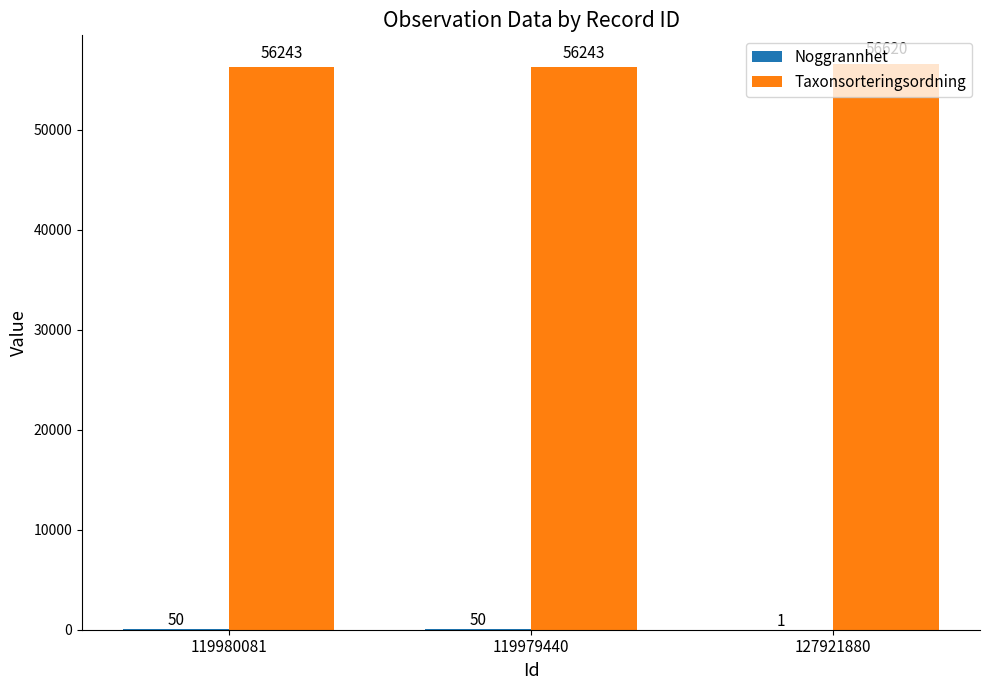

Which series changed the most between 119980081 and 127921880?

Taxonsorteringsordning